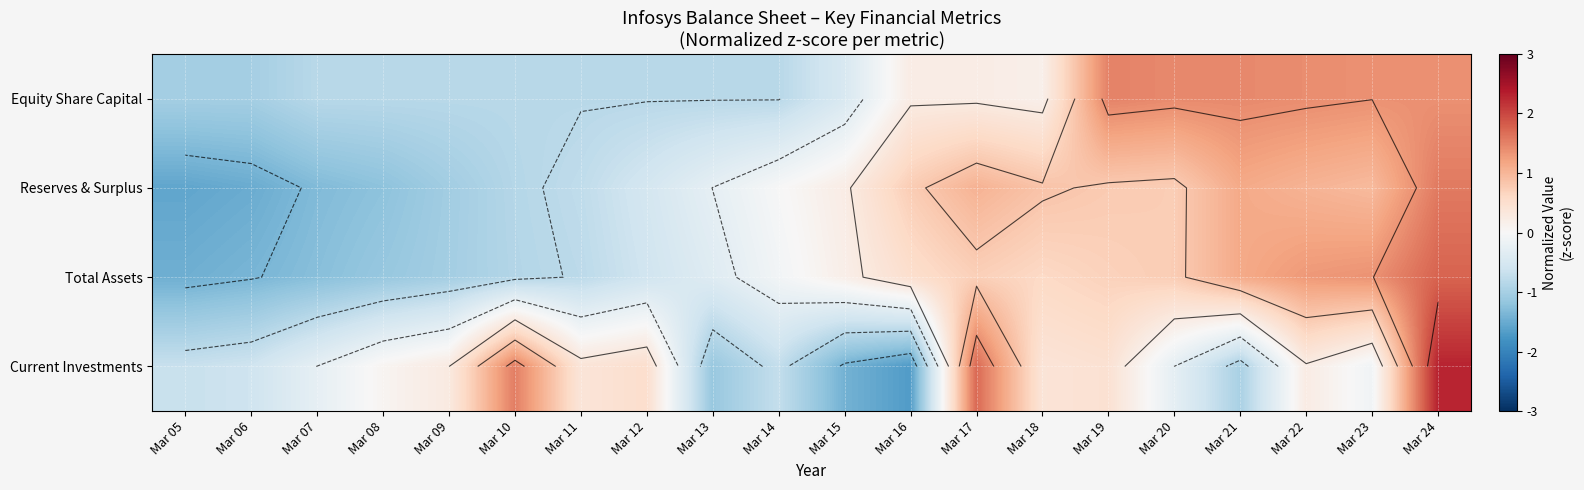

What is the smallest value displayed?

-1.7